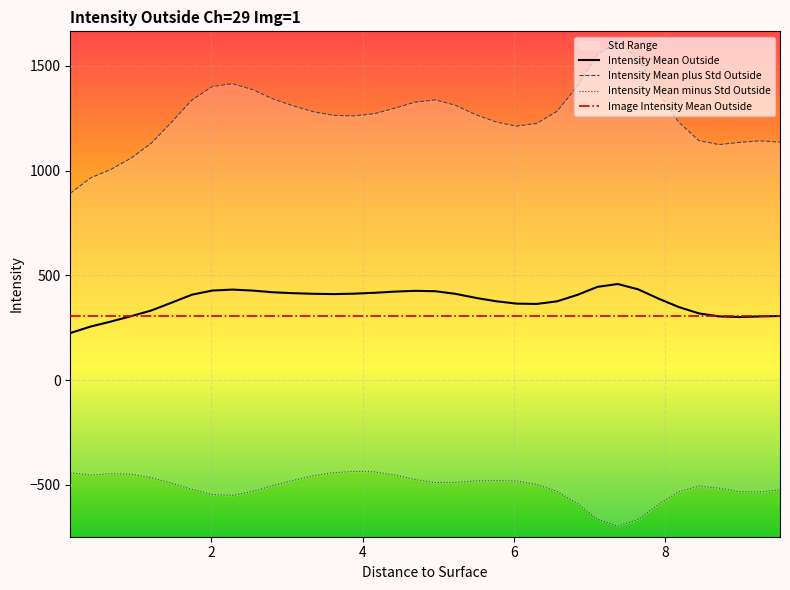

What is the approximate value of Intensity Mean minus Std Outside at 8.978?

-532.3